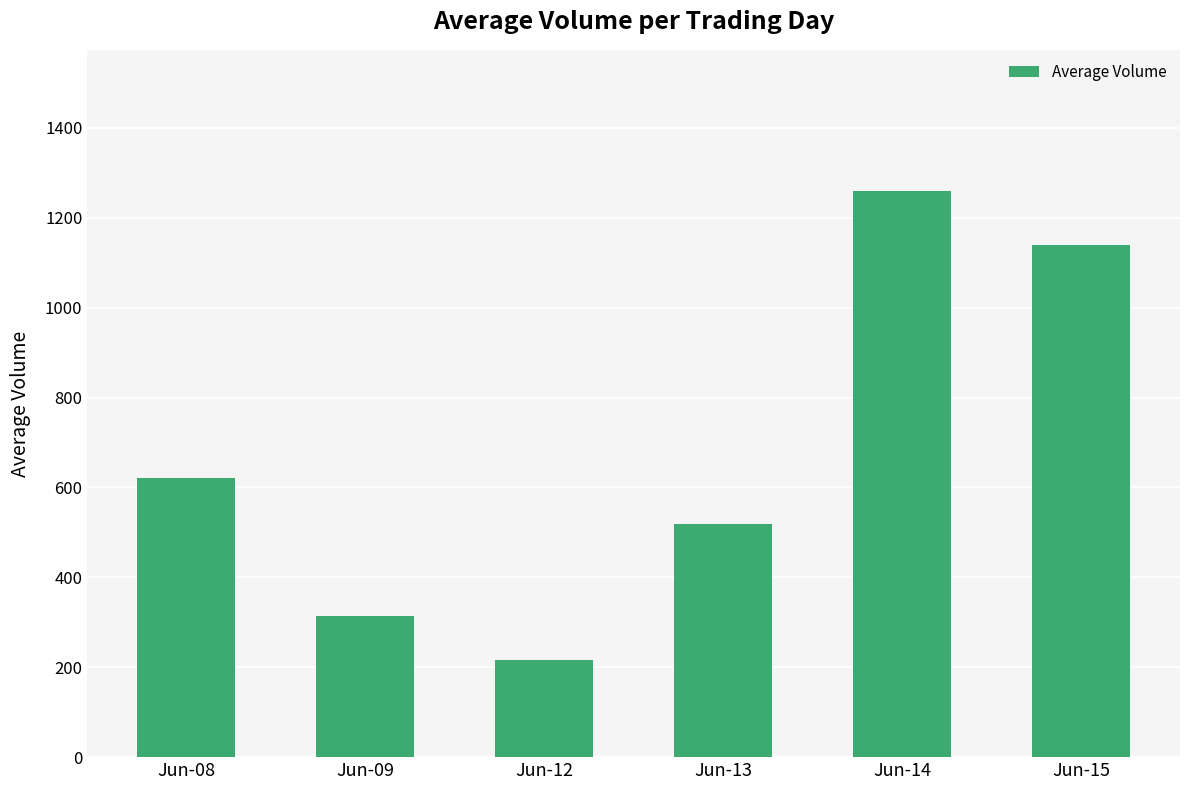

True or false: the data shows 238 at Jun-13.

False